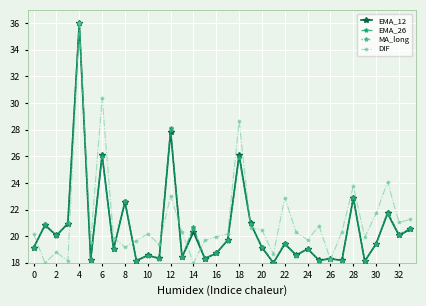

What is the value of the EMA_12 point at the 25th from the left?

19.1